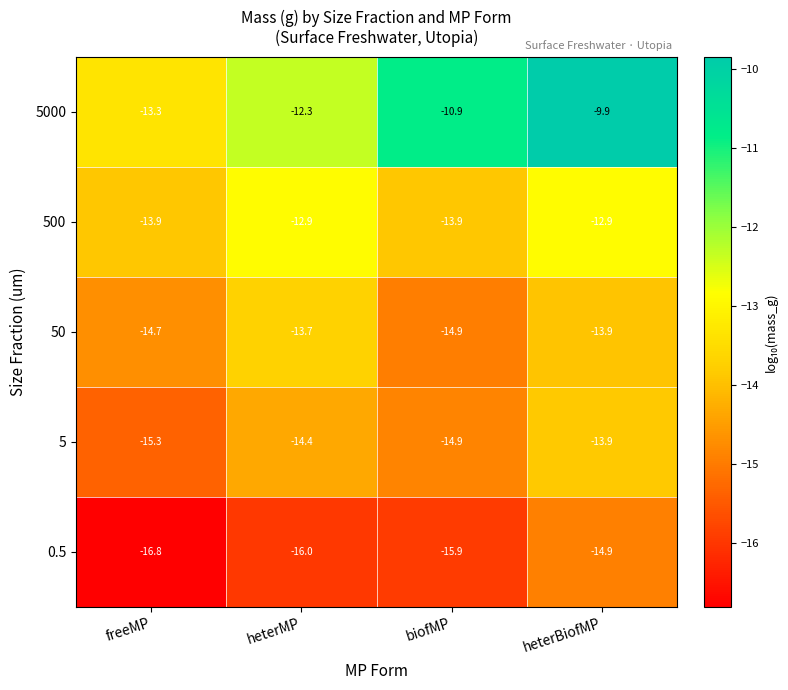

Between freeMP and heterBiofMP, which series saw the biggest shift?

5000